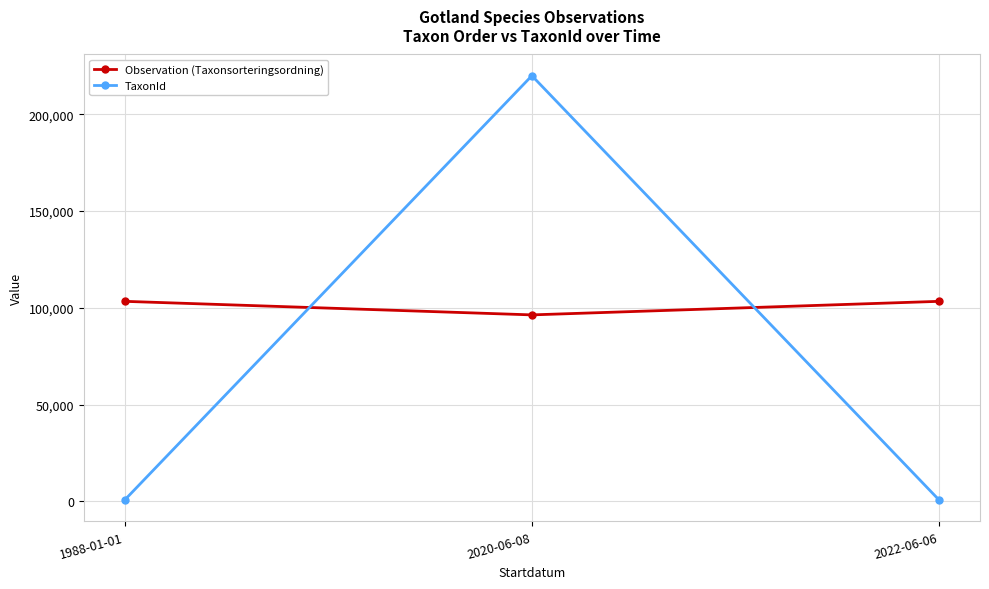

The TaxonId series shows 671 at 2022-06-06. True or false?

True